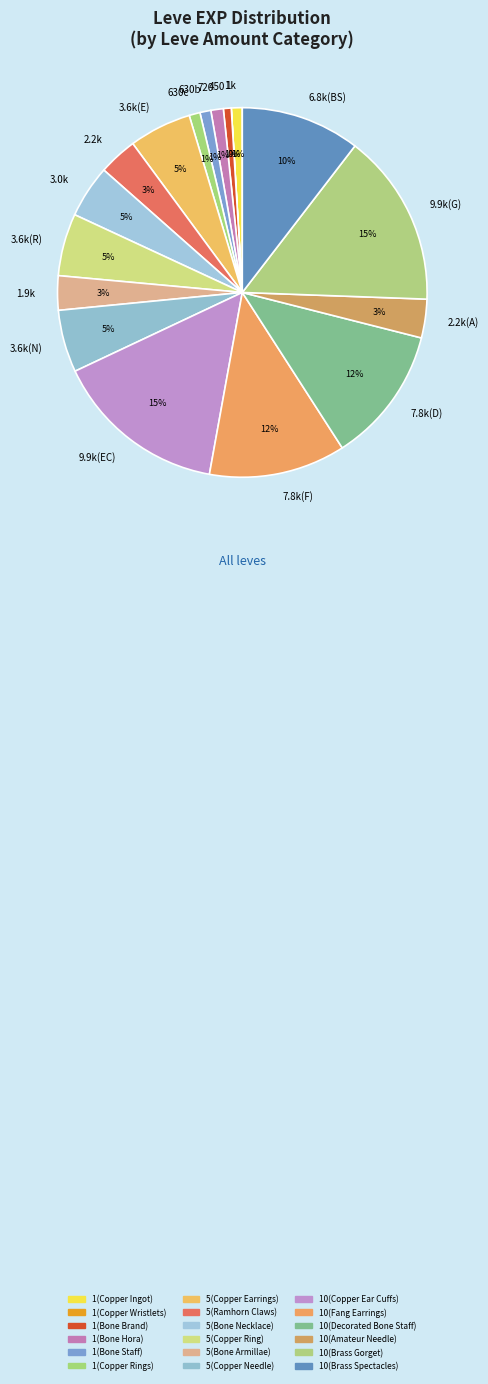

Is 3.6k(E) the majority of the pie?

No